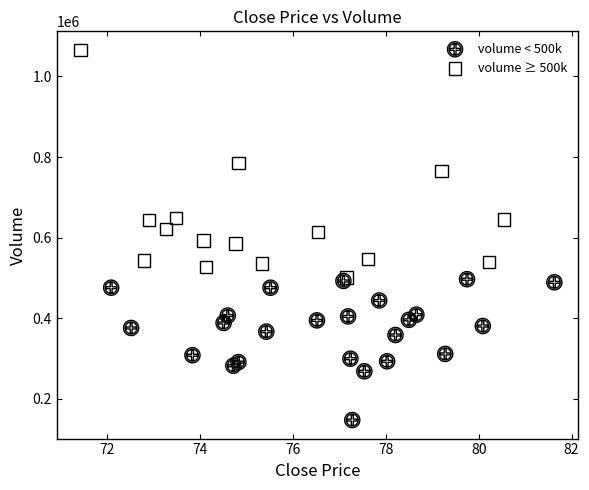

Which series contains the highest Y value?

volume ≥ 500k